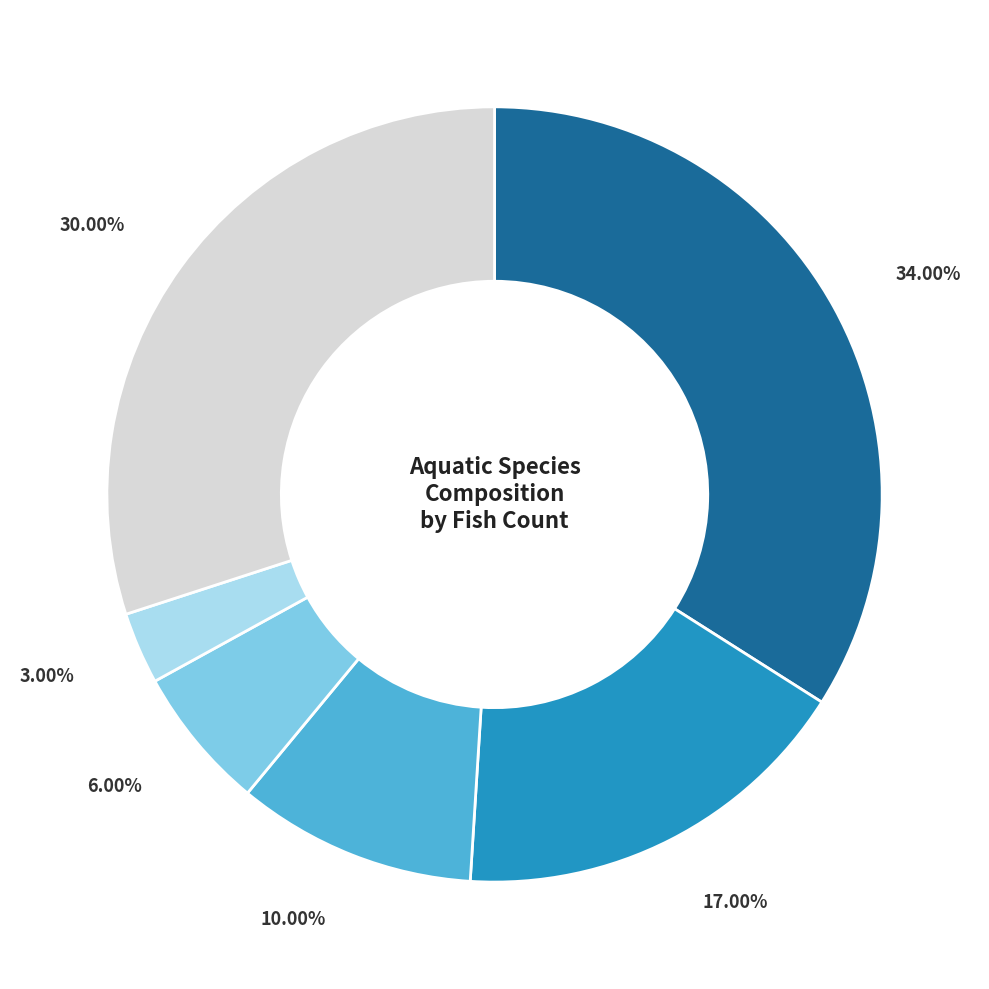

To the nearest percent, what is the average slice percentage?

17%